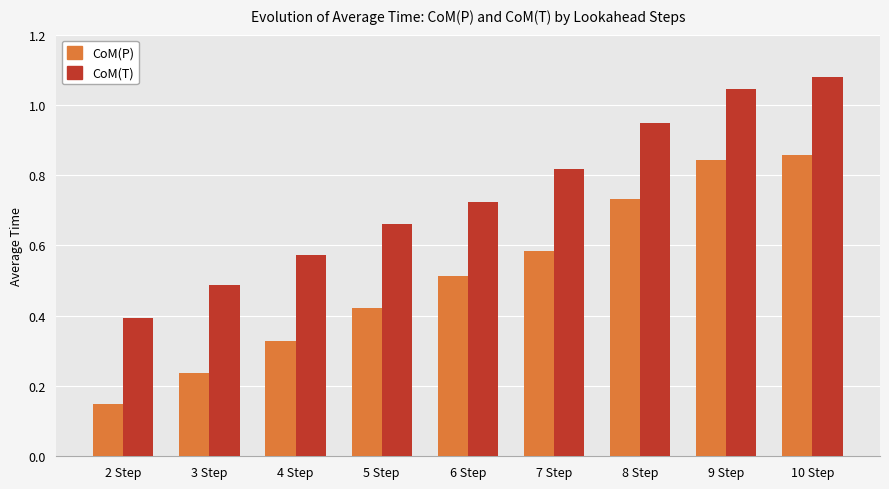

Which series has the widest spread of values?

CoM(P)